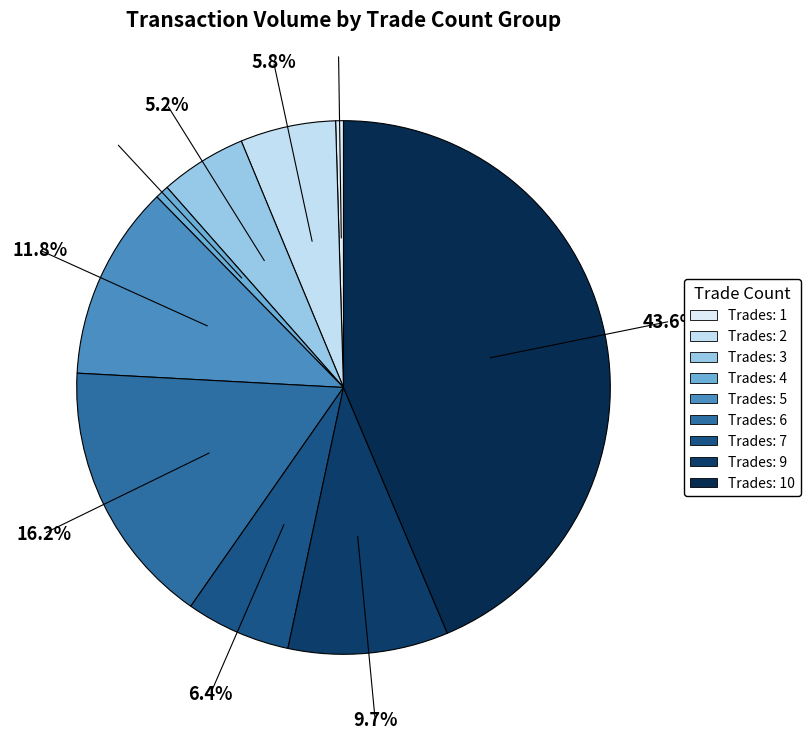

How many segments does this pie chart have?

9